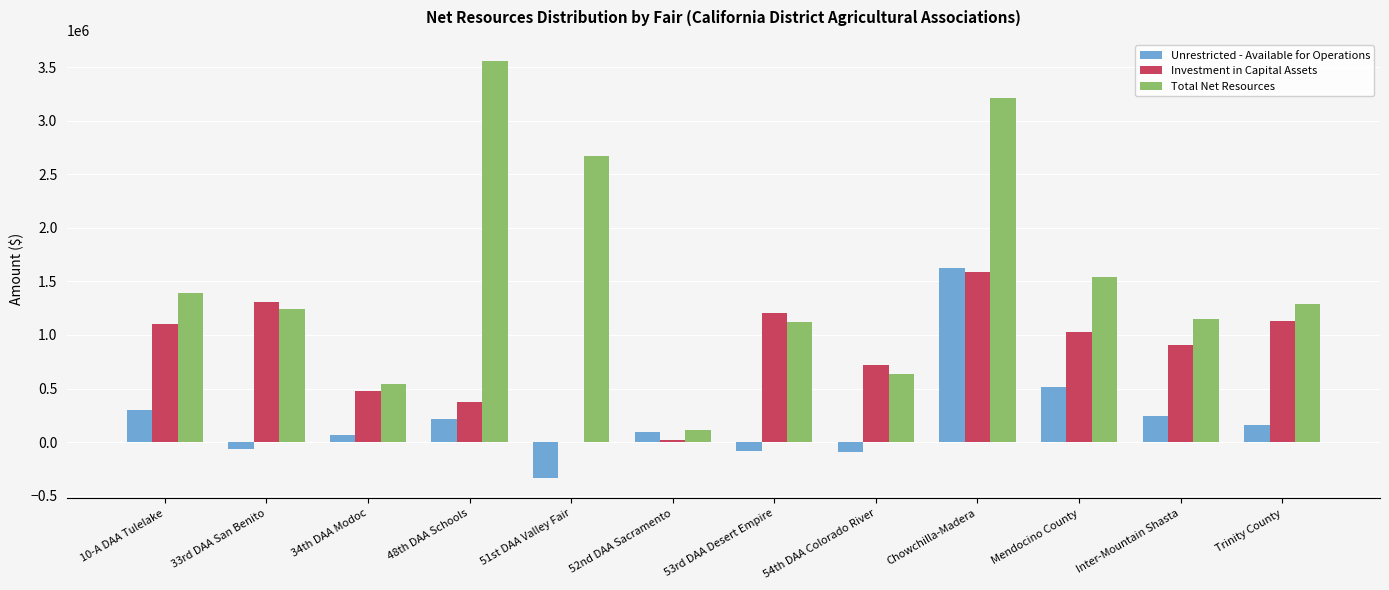

Which category has the highest value in the Investment in Capital Assets series?

Chowchilla-Madera